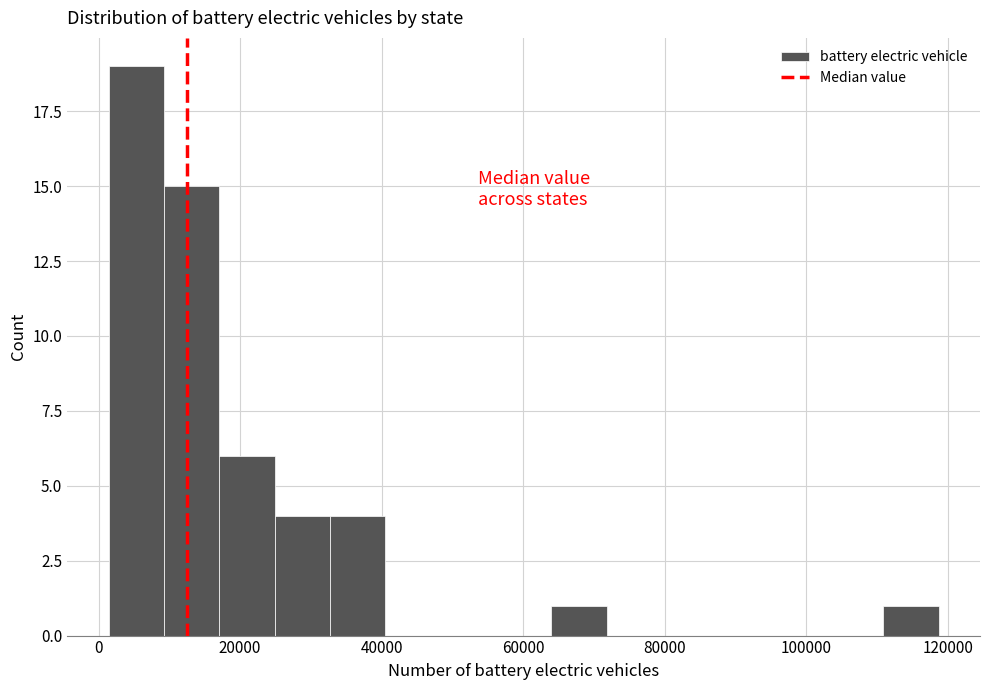

Around what value on the x-axis is the tallest bar? Give the approximate position of its centre, as read against the axis.

6000